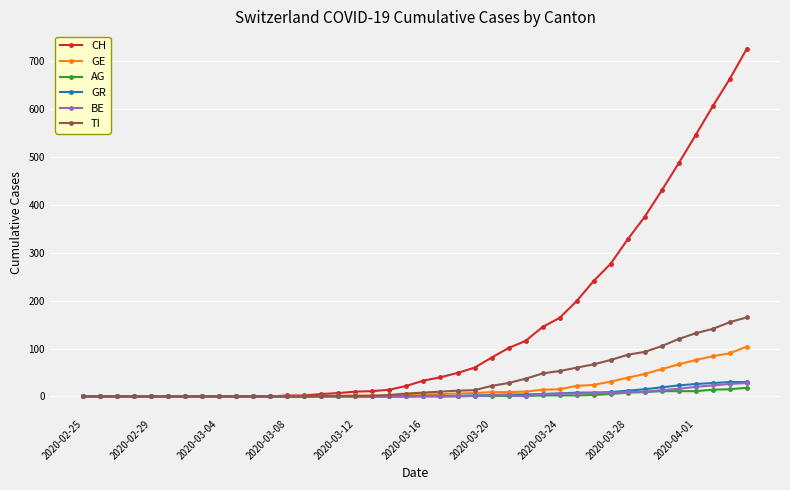

Which series has the widest spread of values?

CH